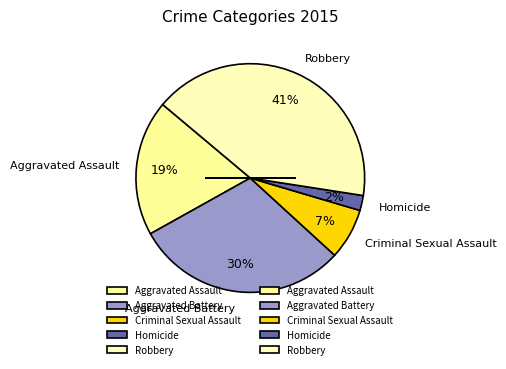

What percentage is the Homicide slice, to the nearest percent?

2%